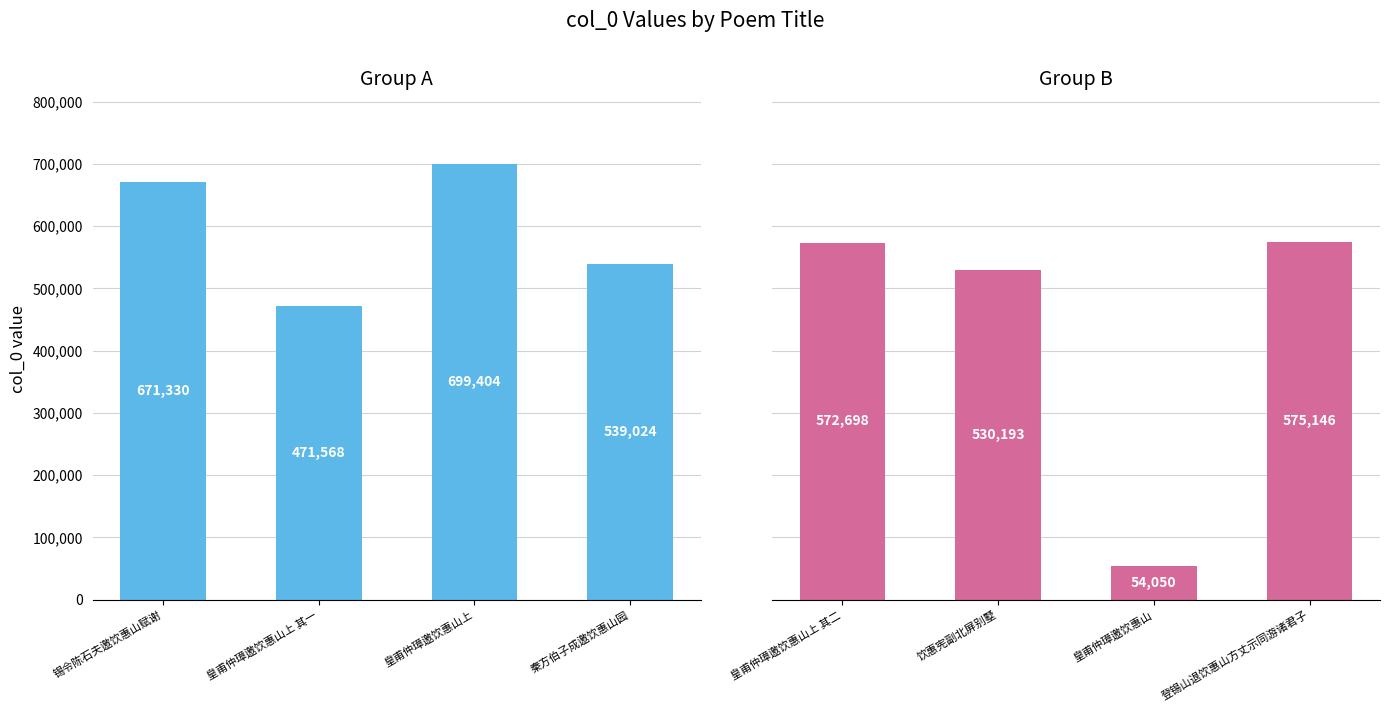

At which label does Group A reach its minimum?

皇甫仲璋邀饮惠山上 其一